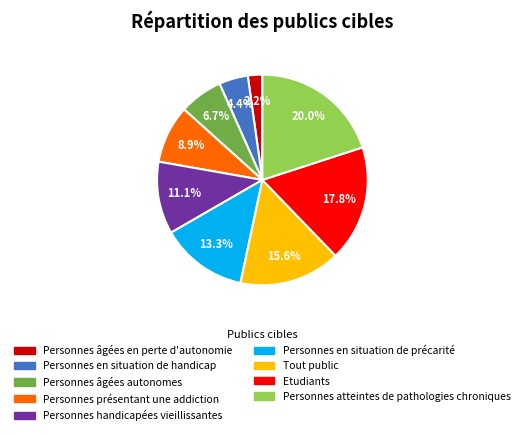

Is the sum of Personnes présentant une addiction and Personnes âgées en perte d'autonomie greater than half?

No